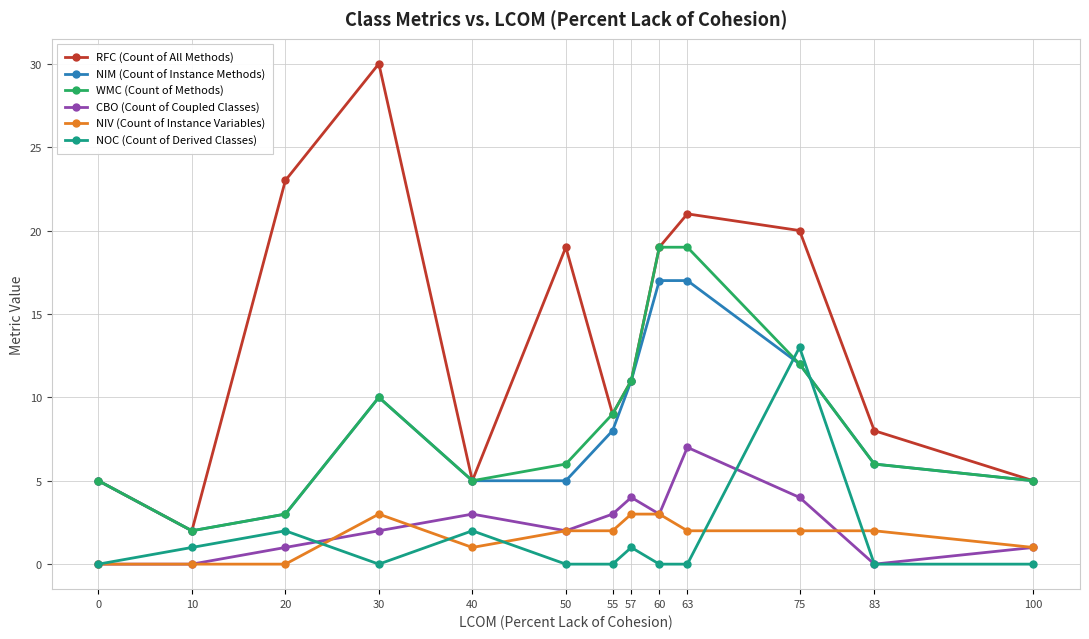

Reading left to right, transcribe all the data shown in this chart.

RFC (Count of All Methods): 5	2	23	30	5	19	9	11	19	21	20	8	5
NIM (Count of Instance Methods): 5	2	3	10	5	5	8	11	17	17	12	6	5
WMC (Count of Methods): 5	2	3	10	5	6	9	11	19	19	12	6	5
CBO (Count of Coupled Classes): 0	0	1	2	3	2	3	4	3	7	4	0	1
NIV (Count of Instance Variables): 0	0	0	3	1	2	2	3	3	2	2	2	1
NOC (Count of Derived Classes): 0	1	2	0	2	0	0	1	0	0	13	0	0